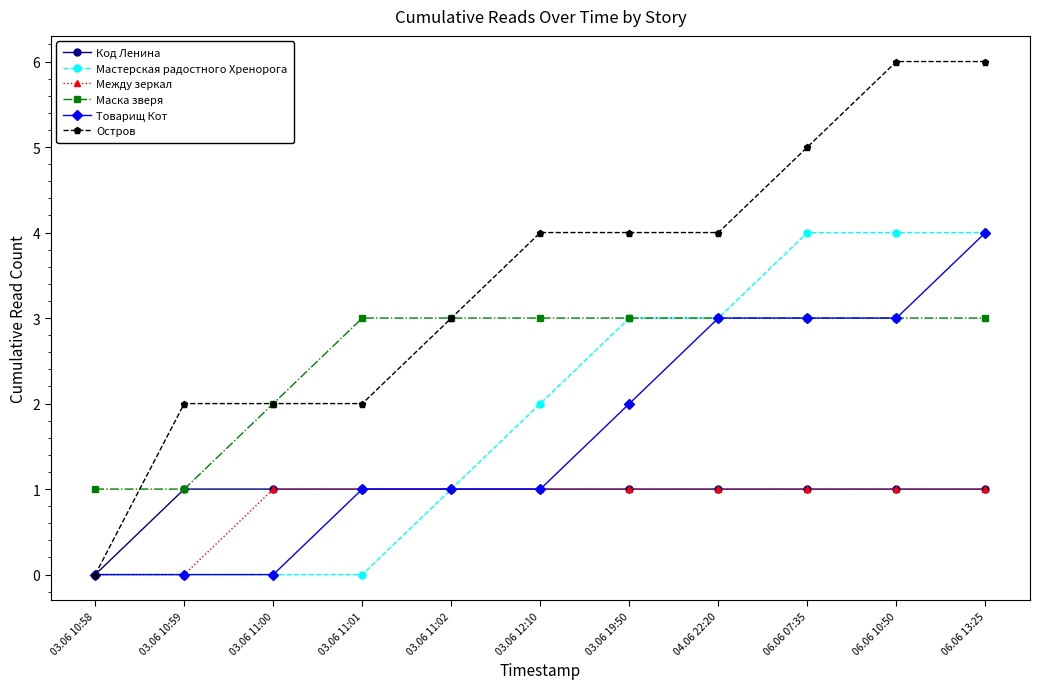

Is the value of Маска зверя at 06.06 07:35 greater than the value of Между зеркал at 03.06 10:59?

Yes